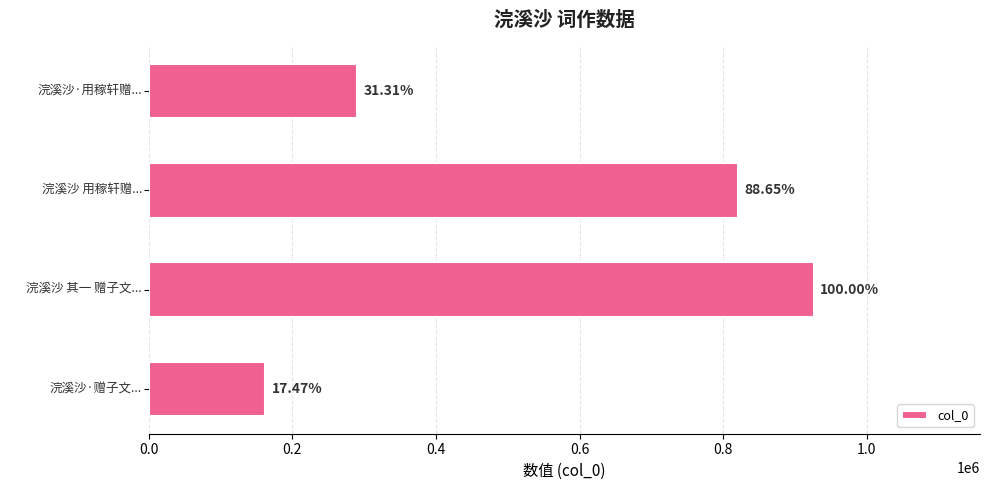

What is the difference between the maximum and minimum values?

764231